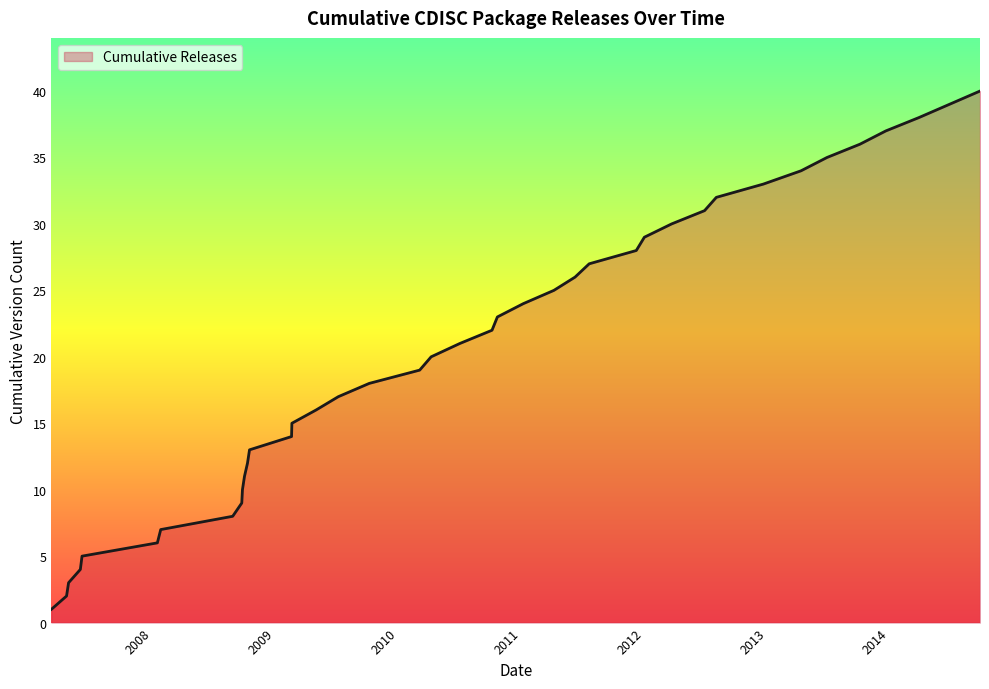

Reading left to right, transcribe all the data shown in this chart.

1	2	3	4	5	6	7	8	9	10	11	12	13	14	15	16	17	18	19	20	21	22	23	24	25	26	27	28	29	30	31	32	33	34	35	36	37	38	39	40